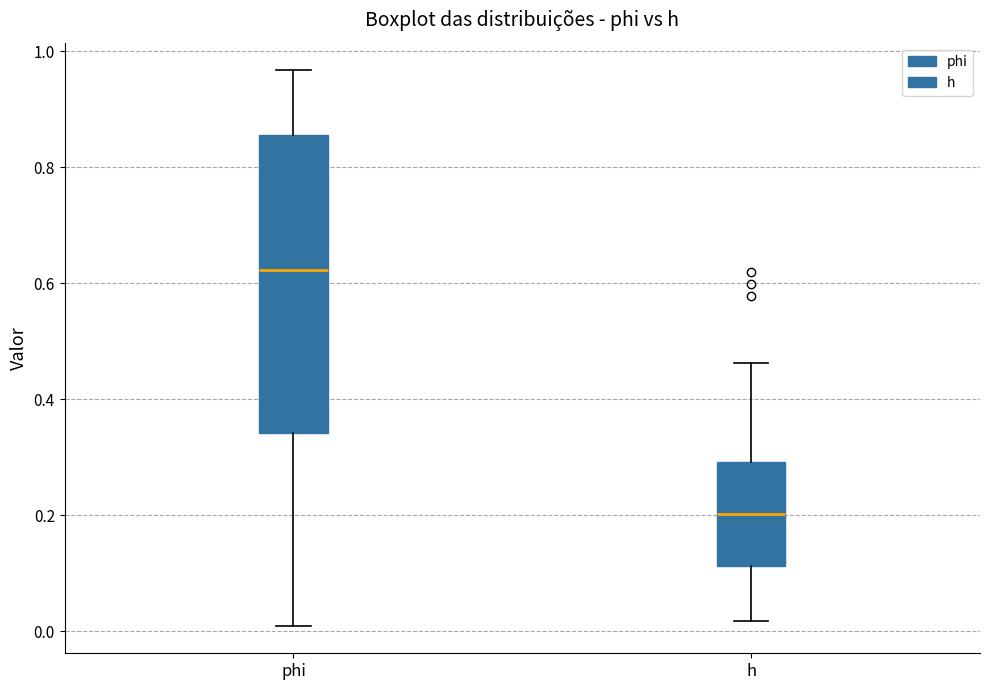

Where is the lower edge of the box for h on the y-axis? The values are not printed on the chart, so give them approximately, as read against the axis.

0.12